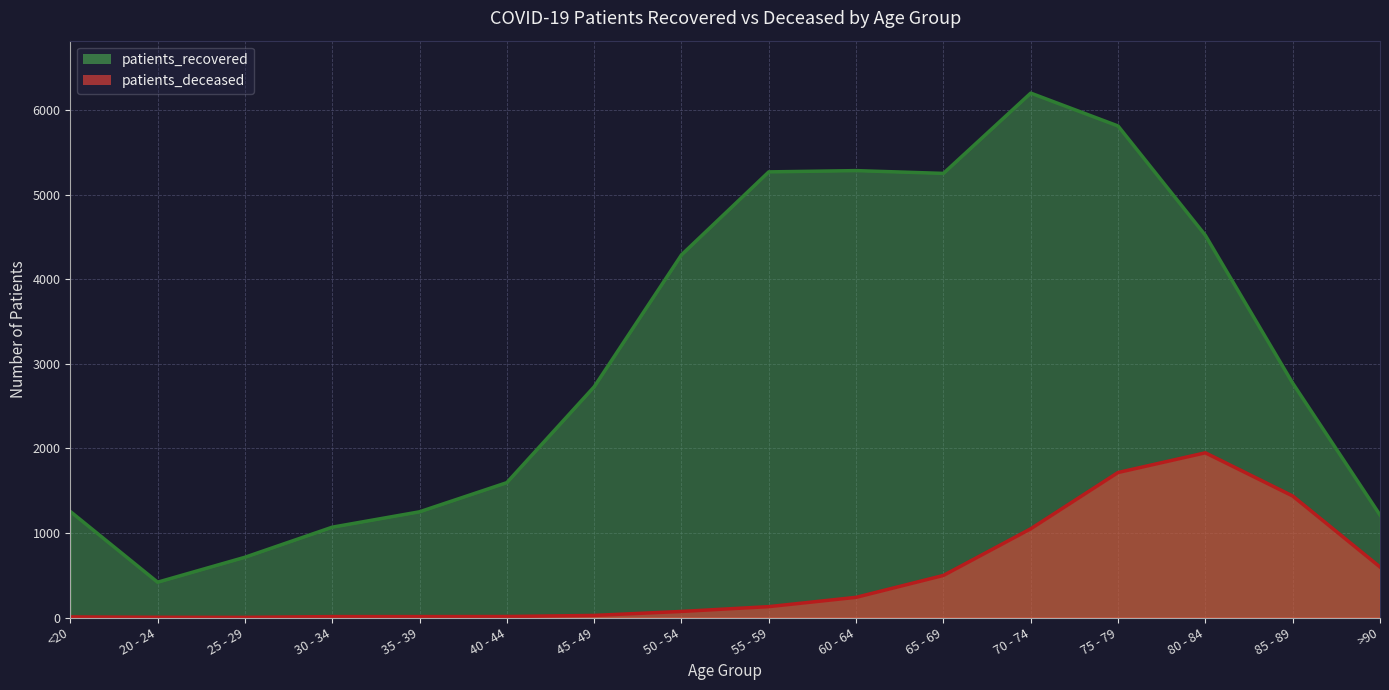

How many values in the patients_deceased series exceed 129?

7